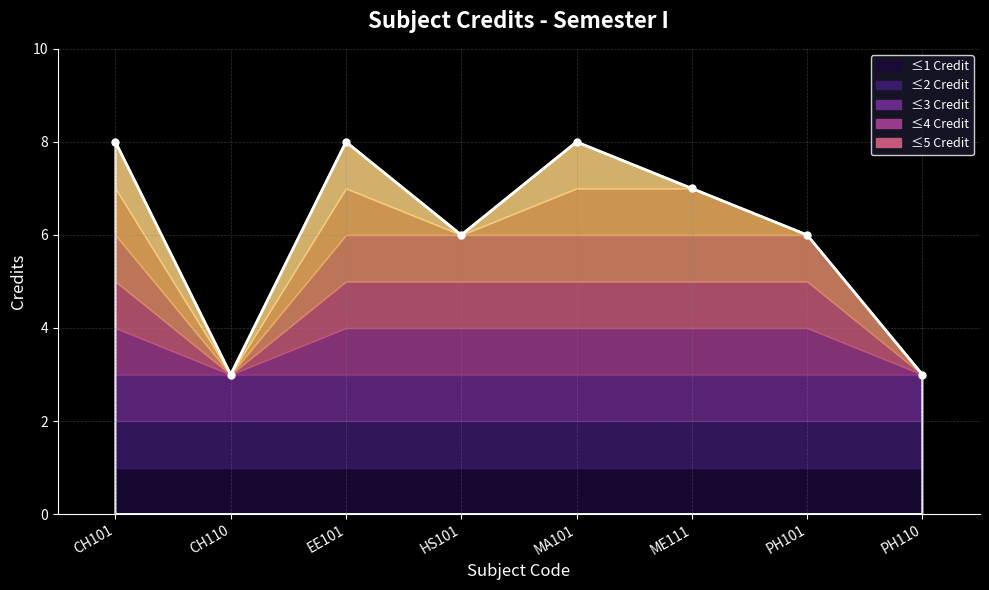

What is the change in value from EE101 to PH110?

-5